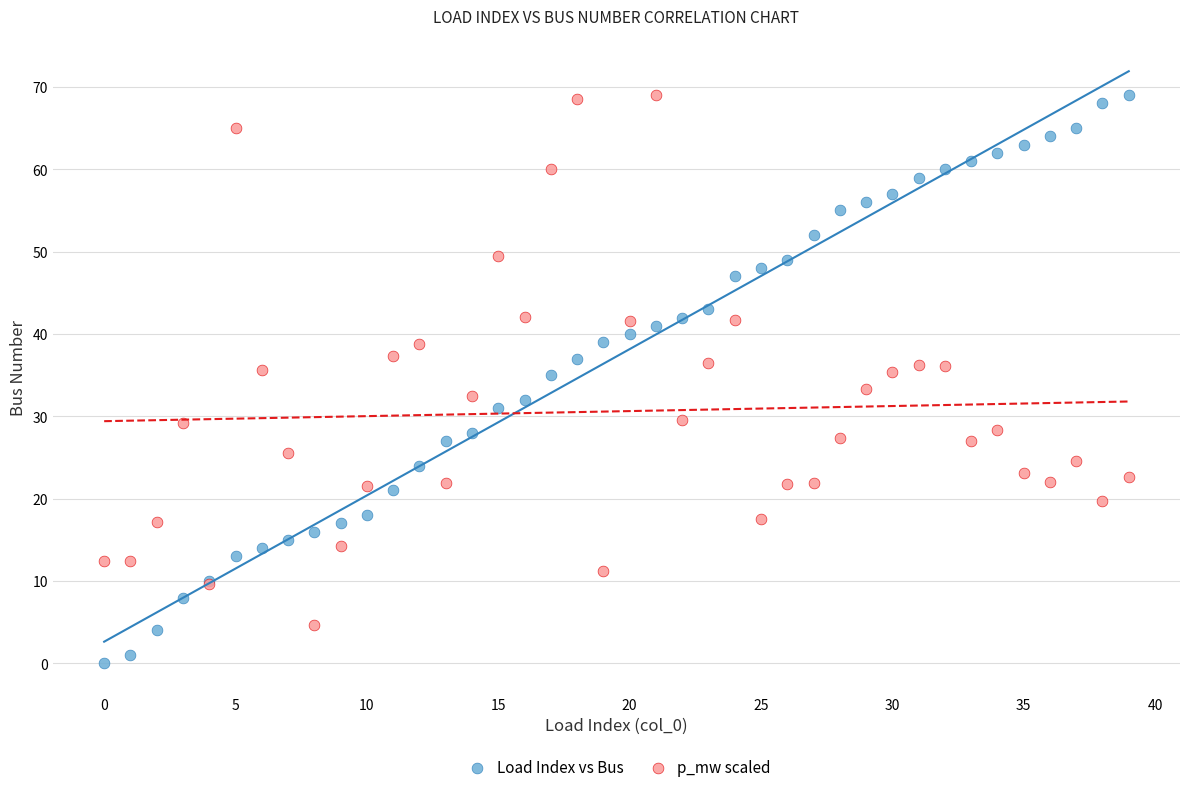

Which series reaches the minimum Y coordinate?

Load Index vs Bus